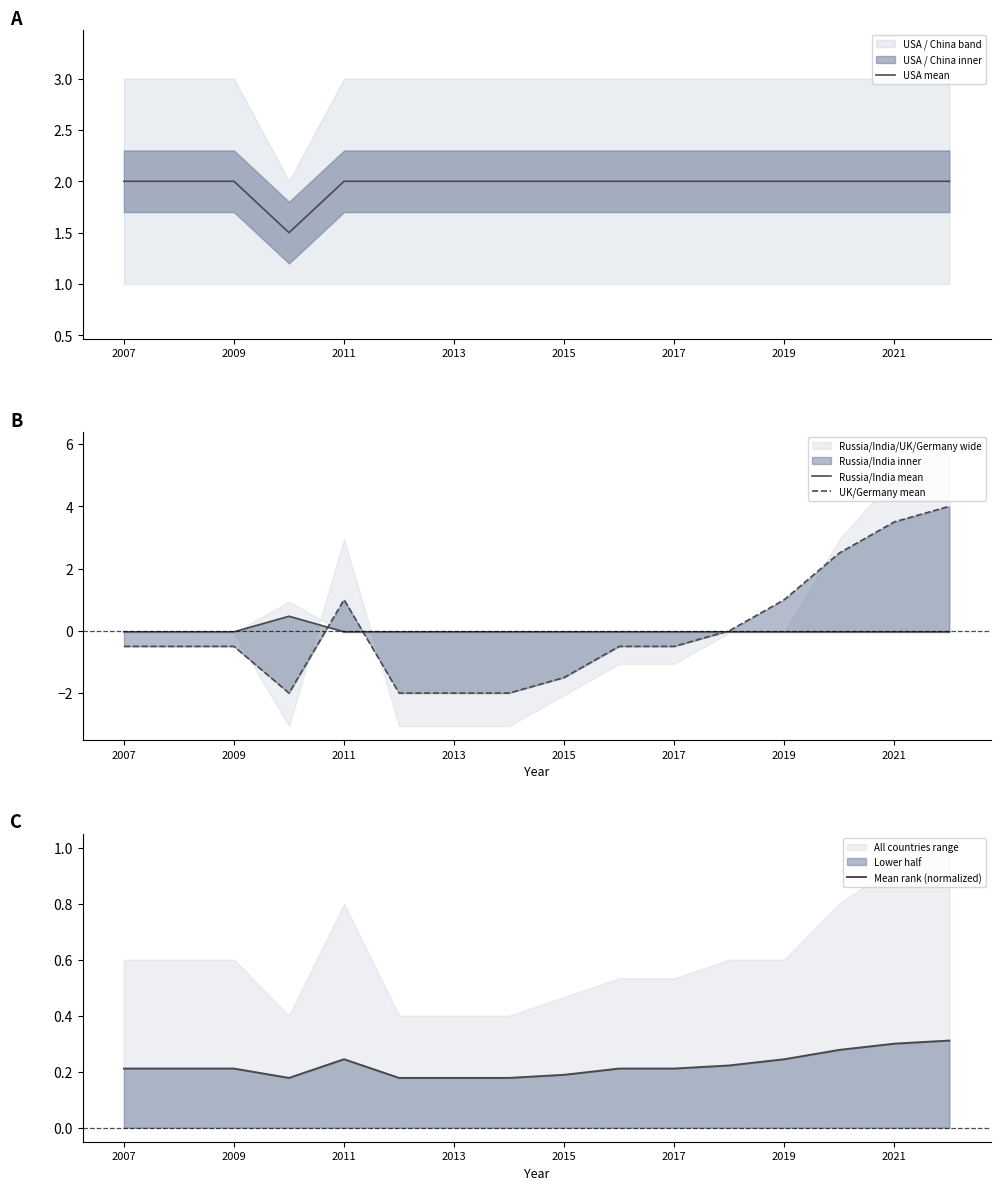

True or false: USA mean has a value of 2.0 at 2007.

True